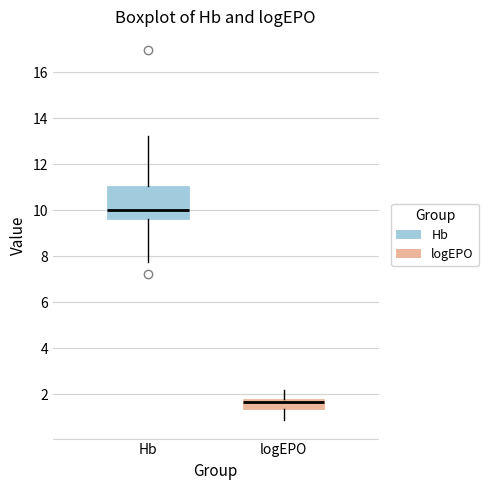

Reading left to right, read every box against the y-axis: the position of its median line, the range the box covers, and the ends of its whiskers. The values are not printed on the chart, so give them approximately, as read against the axis.

Hb: median 10.0, box 9.6 to 11.0, whiskers 7.8 to 13.2
logEPO: median 1.6, box 1.4 to 1.8, whiskers 0.8 to 2.2